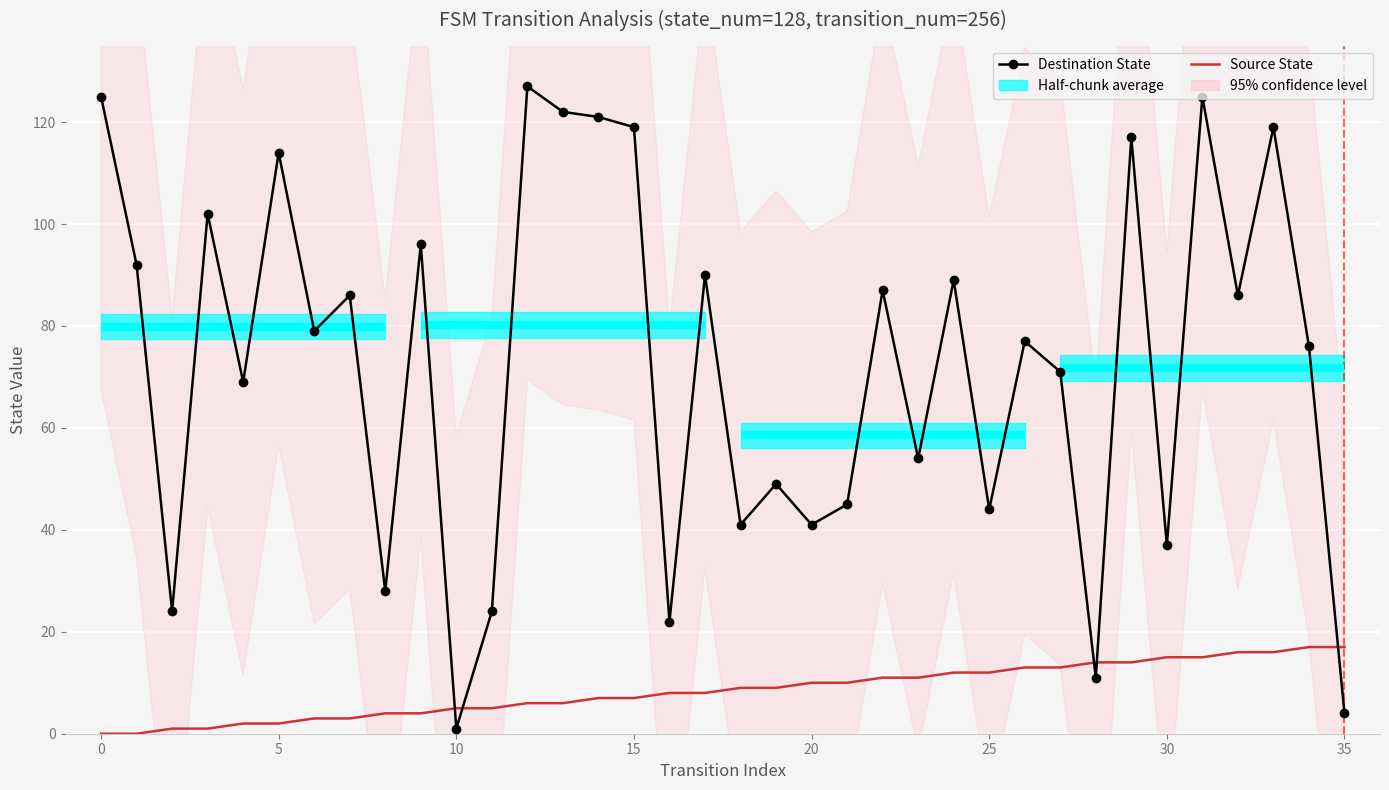

Rank the series at 33 from lowest to highest value.

Source State, Destination State